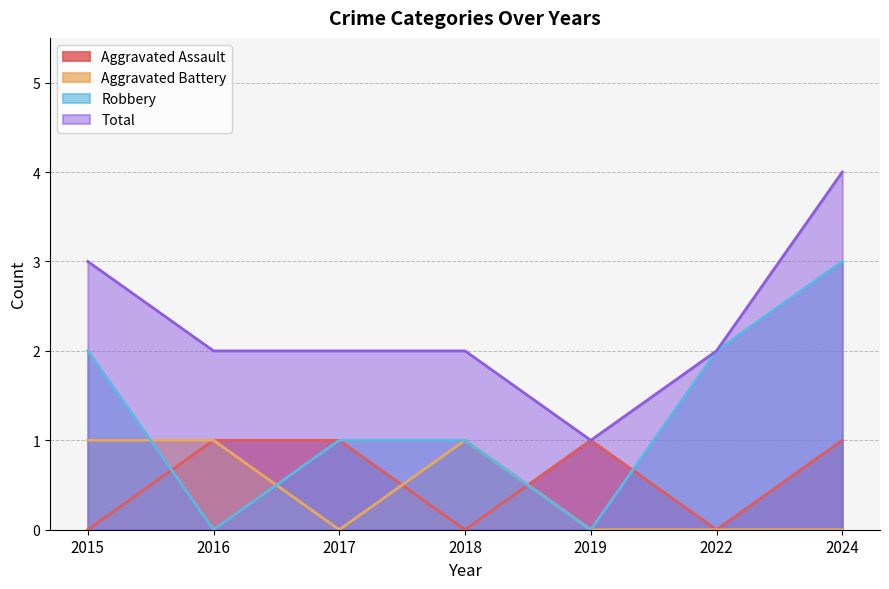

What is the difference between the highest and lowest values at 2016?

2